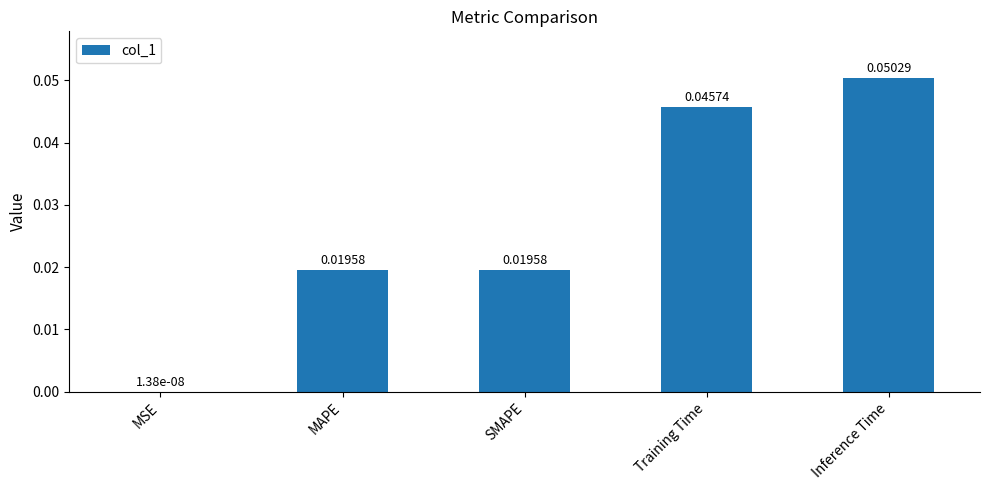

At which label is the value closest to 0?

MSE